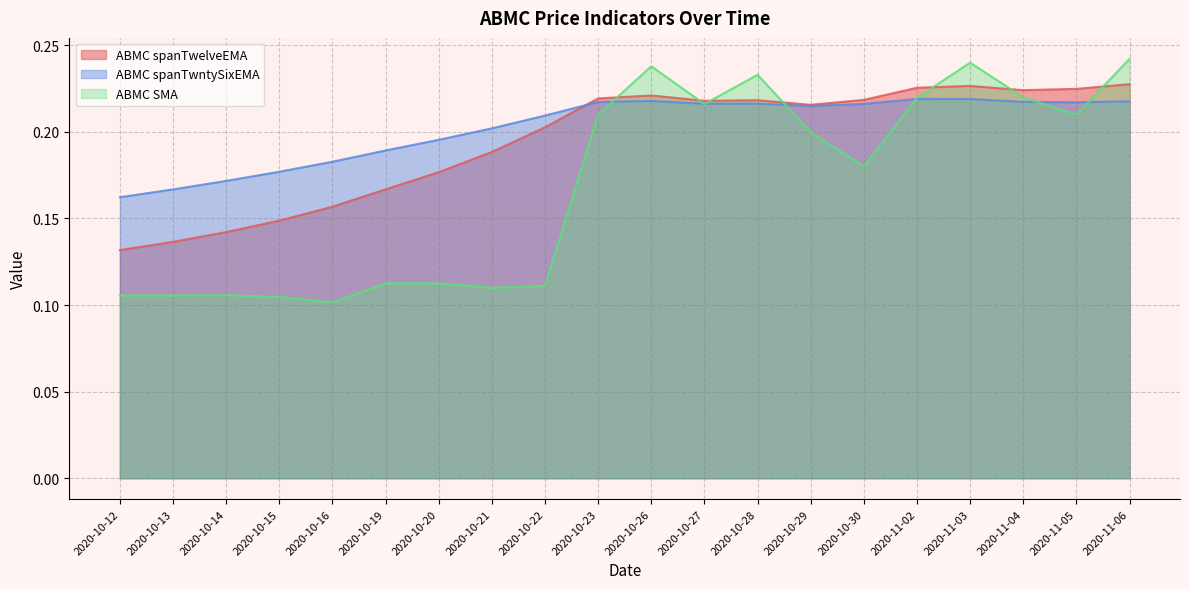

What is the total value across all series at 2020-10-14?

0.4